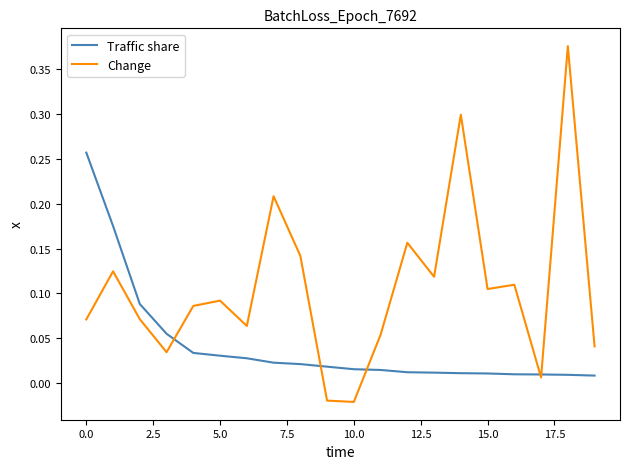

In Change, how many points are lower than both neighbors (excluding endpoints)?

6